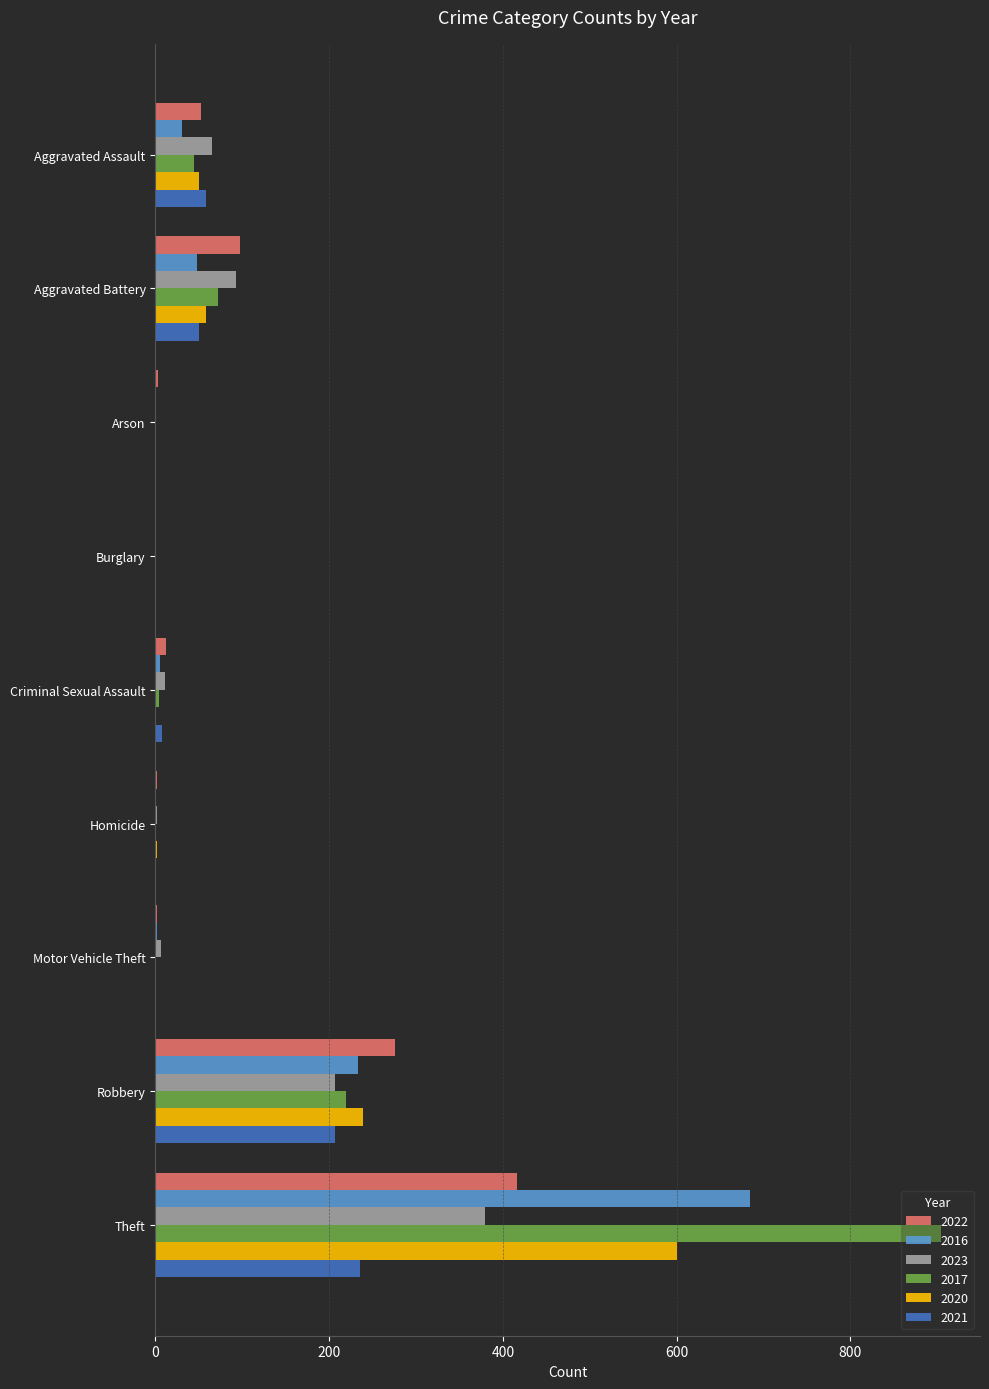

What is the sum of all 2023 values?

763